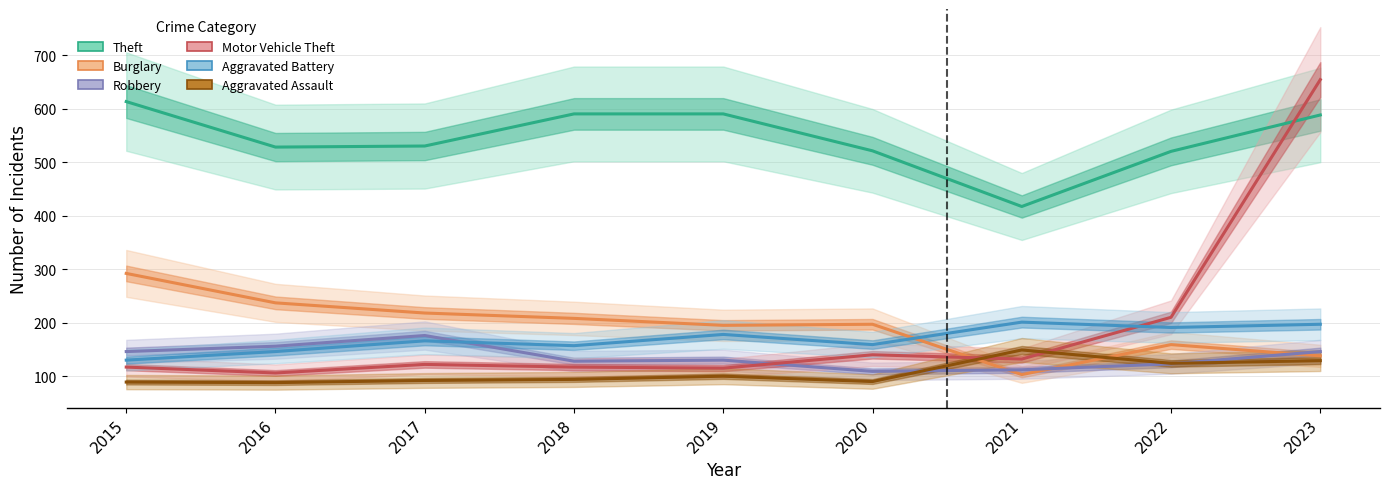

Rank the series by their maximum value, from highest to lowest.

Motor Vehicle Theft, Theft, Burglary, Aggravated Battery, Robbery, Aggravated Assault